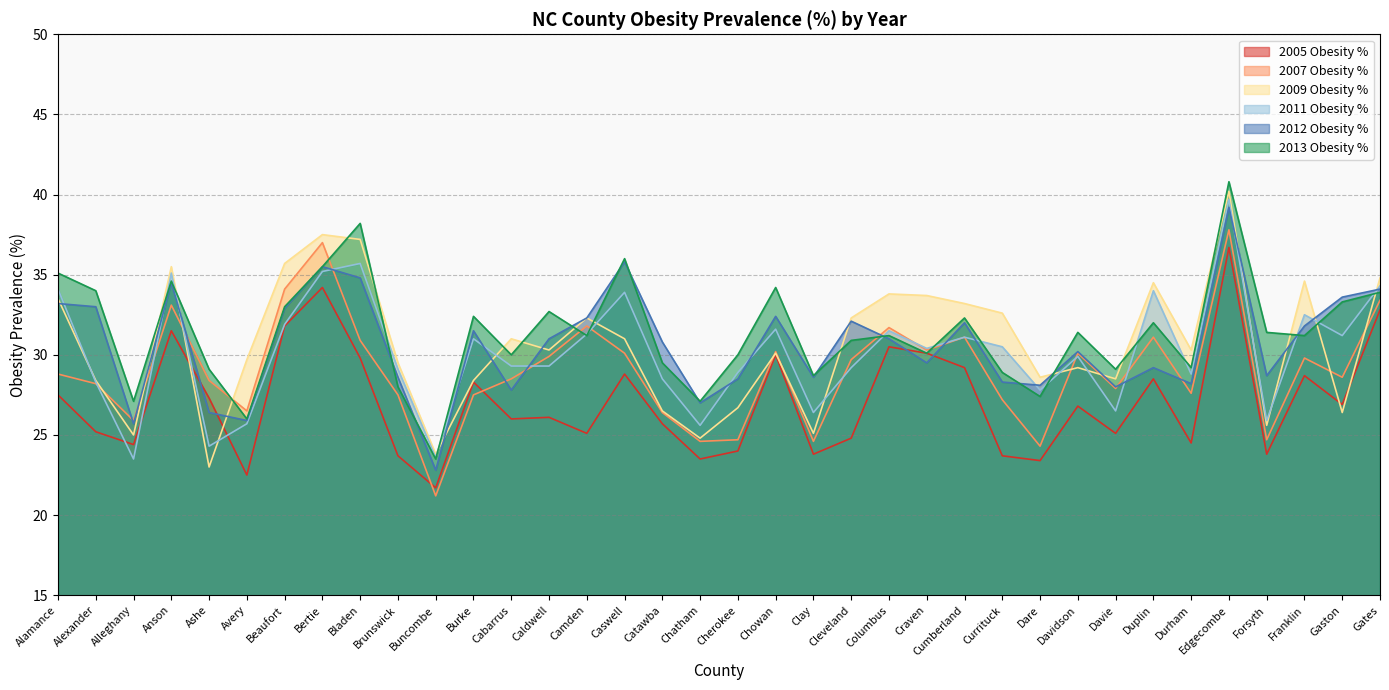

The 2007 Obesity % series shows 41.8 at Catawba. True or false?

False